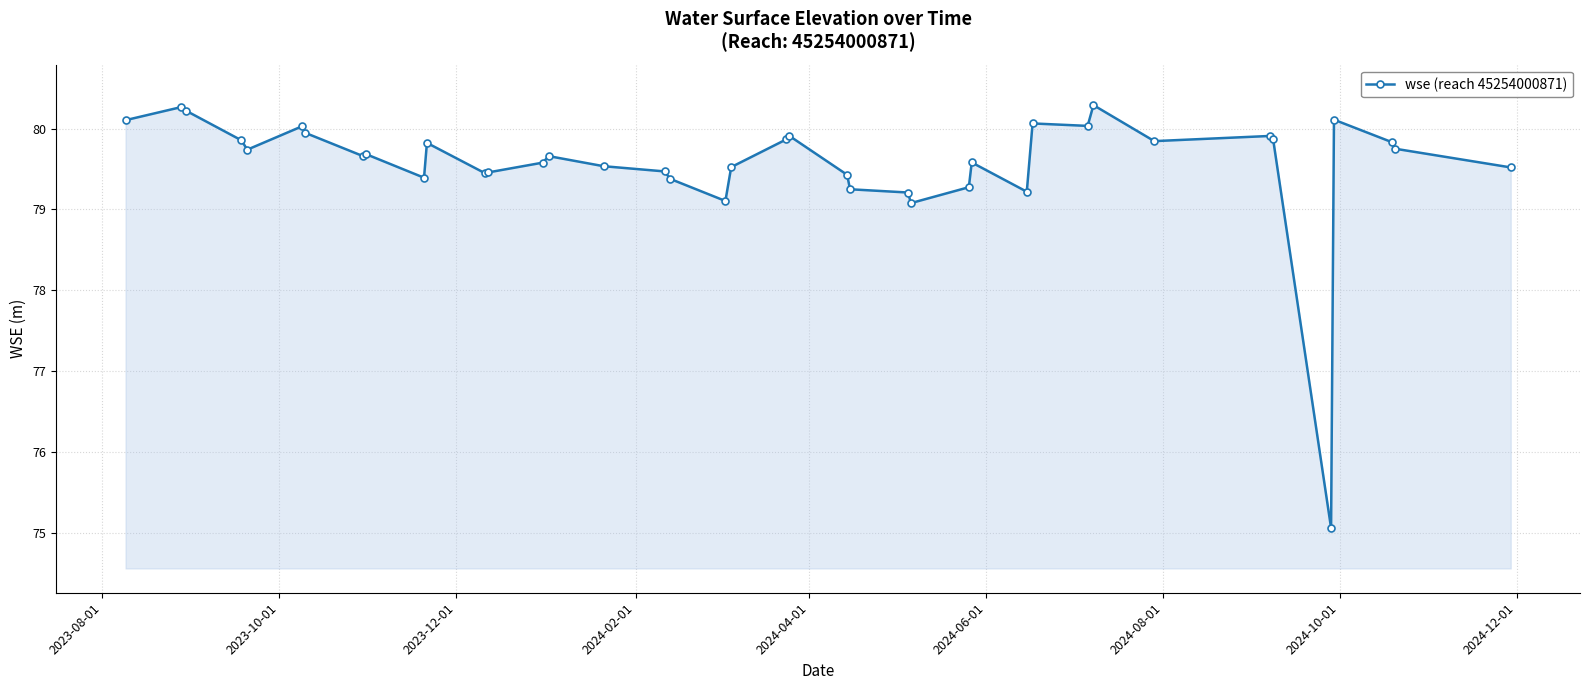

What is the greatest value displayed?

80.3